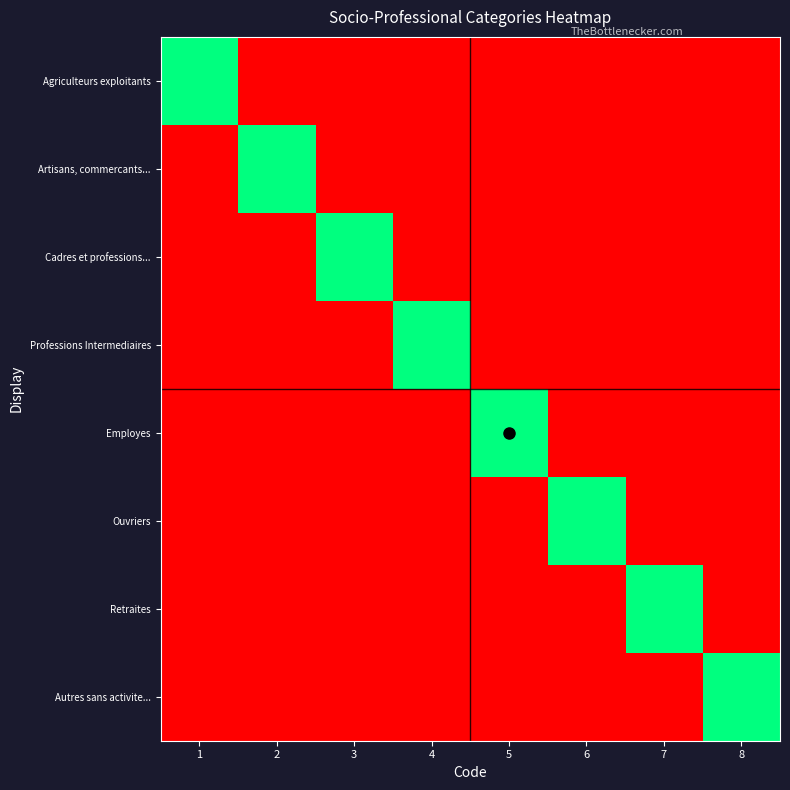

Reading right to left, transcribe all the data shown in this chart.

Agriculteurs exploitants: 8=0	7=0	6=0	5=0	4=0	3=0	2=0	1=1
Artisans, commercants...: 8=0	7=0	6=0	5=0	4=0	3=0	2=1	1=0
Cadres et professions...: 8=0	7=0	6=0	5=0	4=0	3=1	2=0	1=0
Professions Intermediaires: 8=0	7=0	6=0	5=0	4=1	3=0	2=0	1=0
Employes: 8=0	7=0	6=0	5=1	4=0	3=0	2=0	1=0
Ouvriers: 8=0	7=0	6=1	5=0	4=0	3=0	2=0	1=0
Retraites: 8=0	7=1	6=0	5=0	4=0	3=0	2=0	1=0
Autres sans activite...: 8=1	7=0	6=0	5=0	4=0	3=0	2=0	1=0